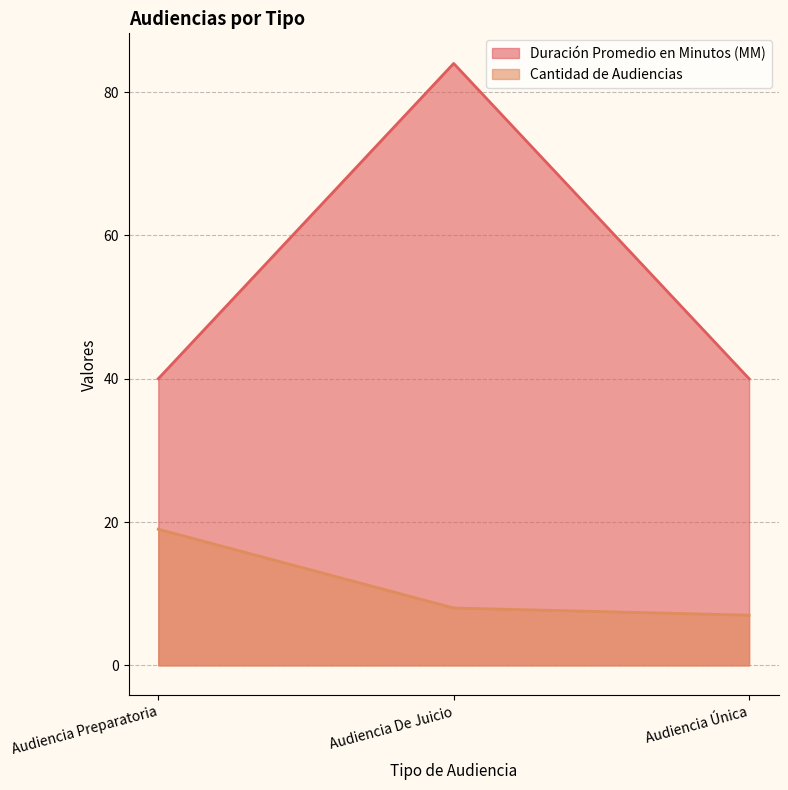

How many series are shown in this chart?

2